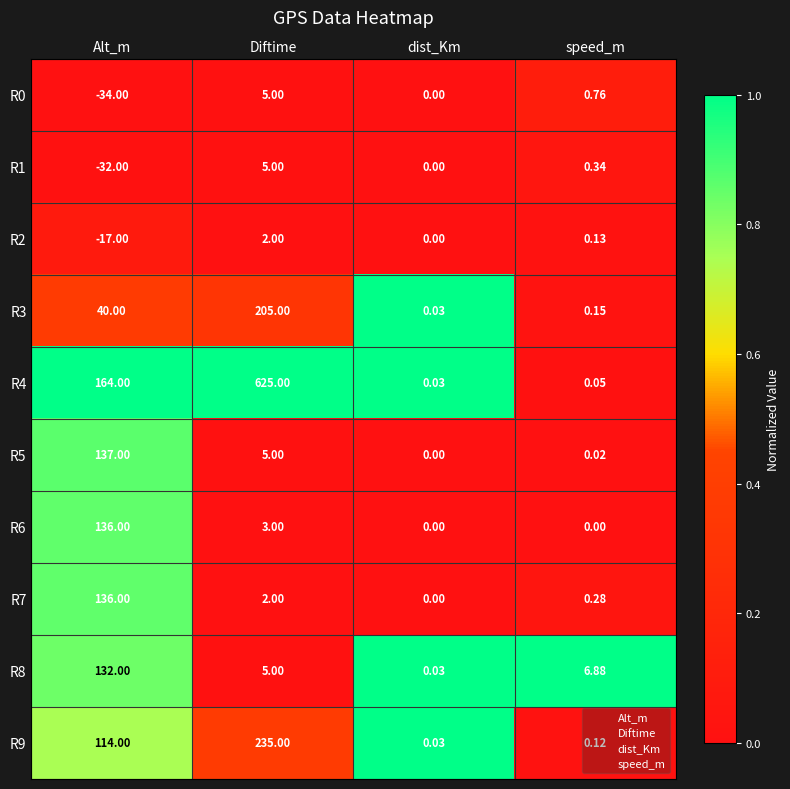

Which series has the largest range (max minus min)?

R4